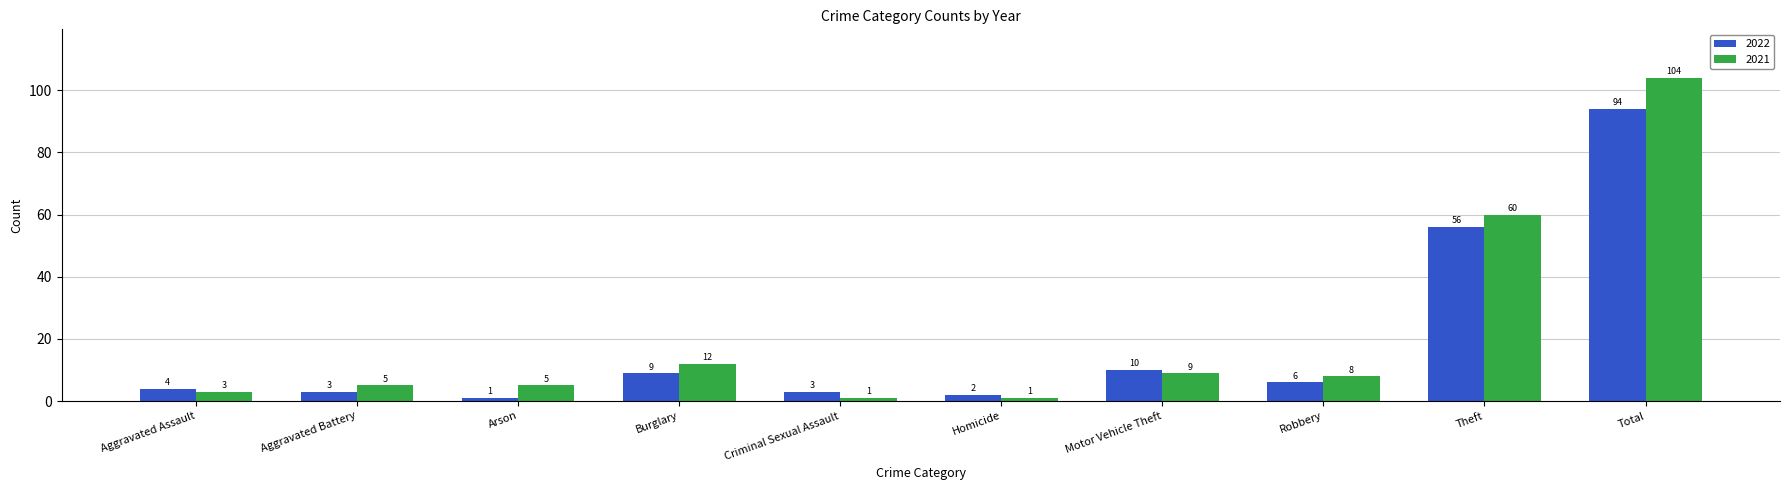

What is the value of the 2021 bar at the 2nd from the left?

5